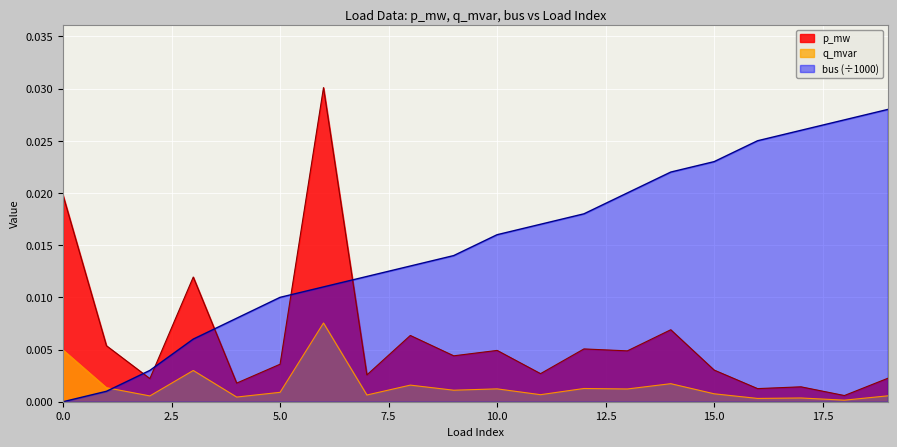

How many data points does each series have?

20